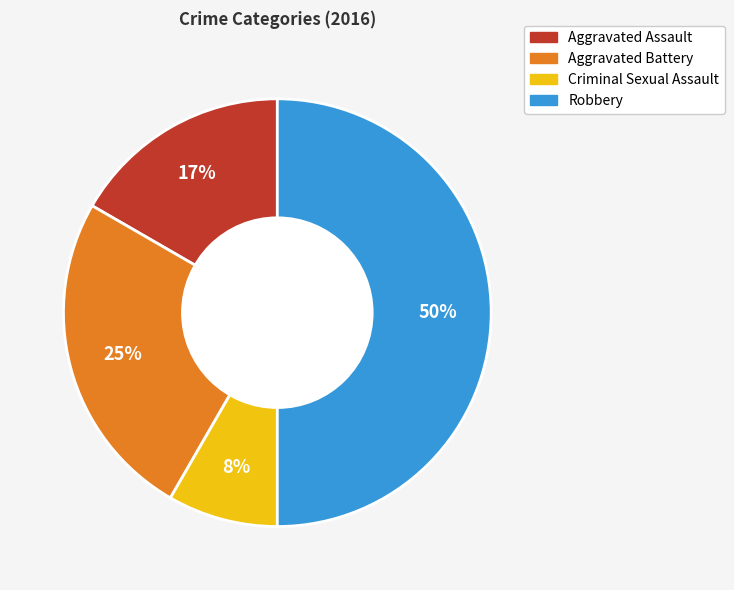

True or false: Aggravated Battery accounts for 25% of the total.

True